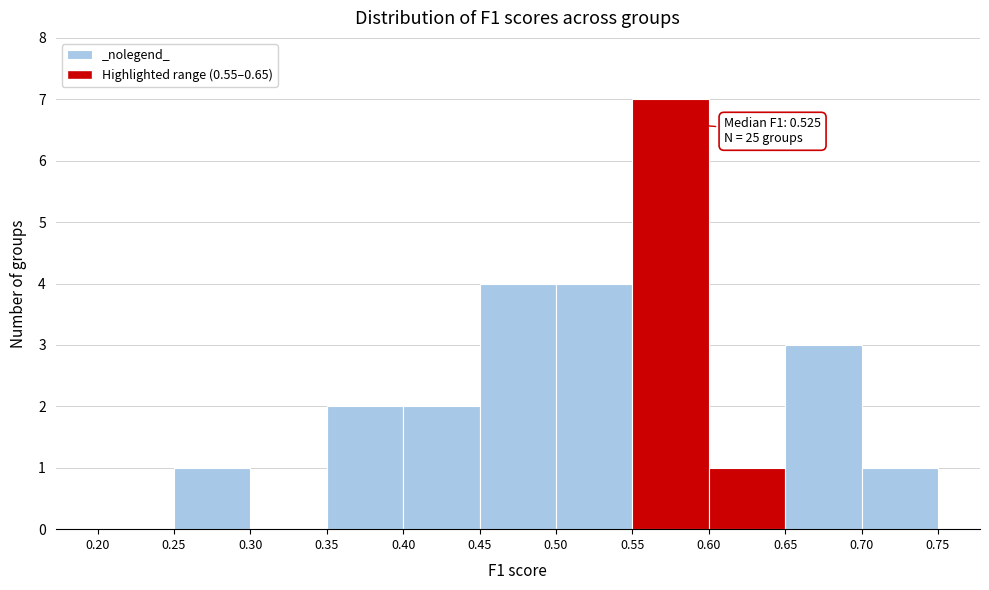

Which range on the x-axis has the tallest bar?

0.55 to 0.60